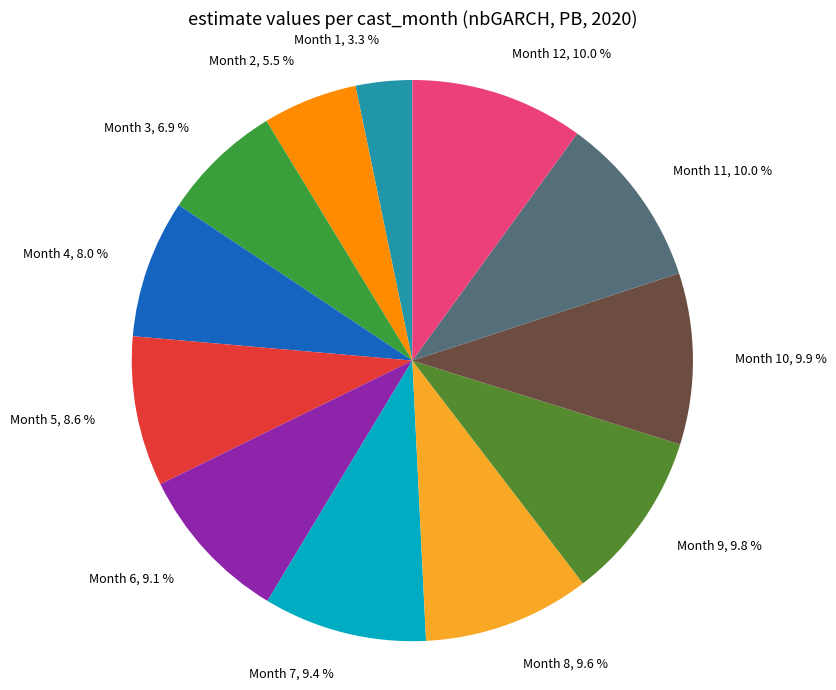

Between Month 12, 10.0 % and Month 7, 9.4 %, which is larger?

Month 12, 10.0 %